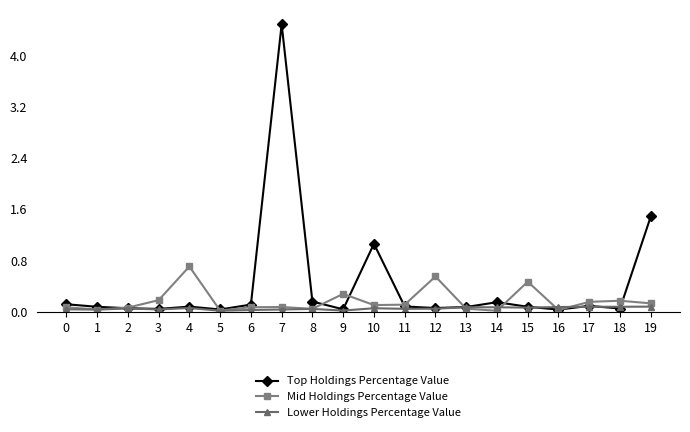

True or false: Top Holdings Percentage Value has more than 1 points higher than both neighbors.

True